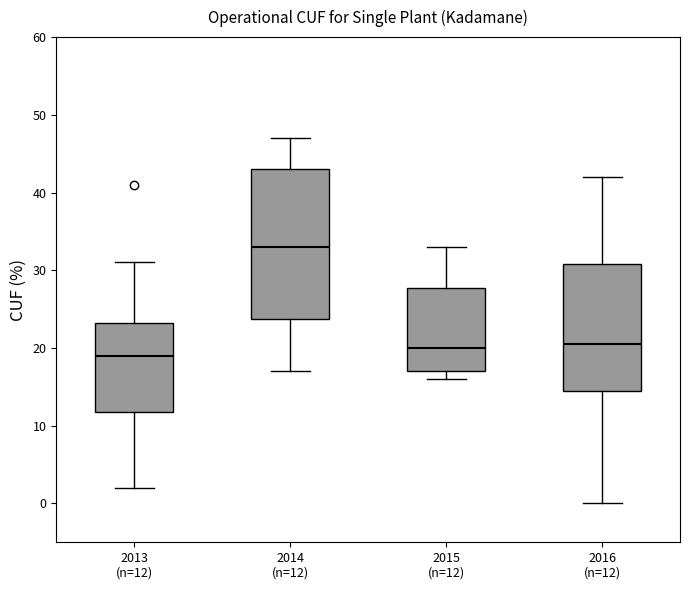

Reading left to right, transcribe this box plot: for each box, give where its median line is, the range the box spans, and where its two whiskers end, as read against the y-axis. The values are not printed on the chart, so give them approximately, as read against the axis.

2013 (n=12): median 19, box 12 to 23, whiskers 2 to 31
2014 (n=12): median 33, box 24 to 43, whiskers 17 to 47
2015 (n=12): median 20, box 17 to 28, whiskers 16 to 33
2016 (n=12): median 21, box 15 to 31, whiskers 0 to 42